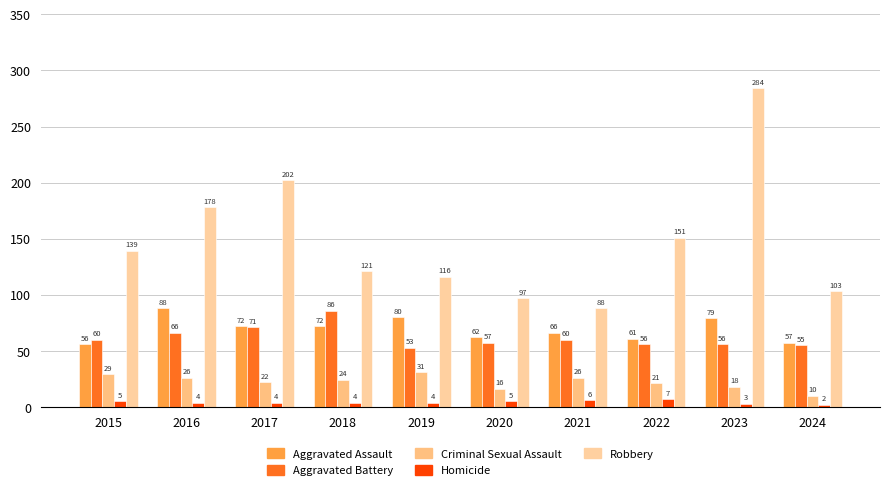

Is it true that Robbery equals 97 at 2020?

True